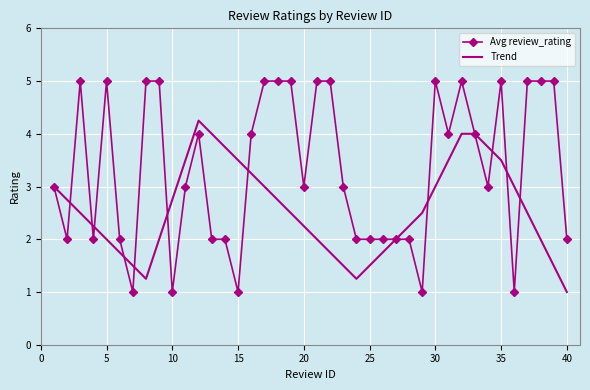

Rank the series by their average value, from lowest to highest.

Trend, Avg review_rating